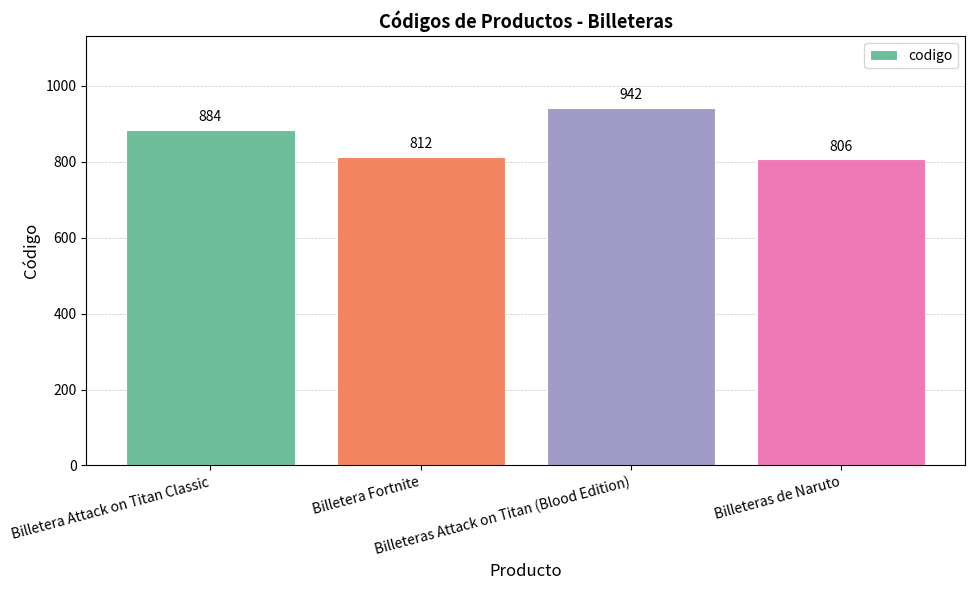

Approximately how many times larger is the value at Billetera Fortnite compared to Billetera Attack on Titan Classic?

0.9